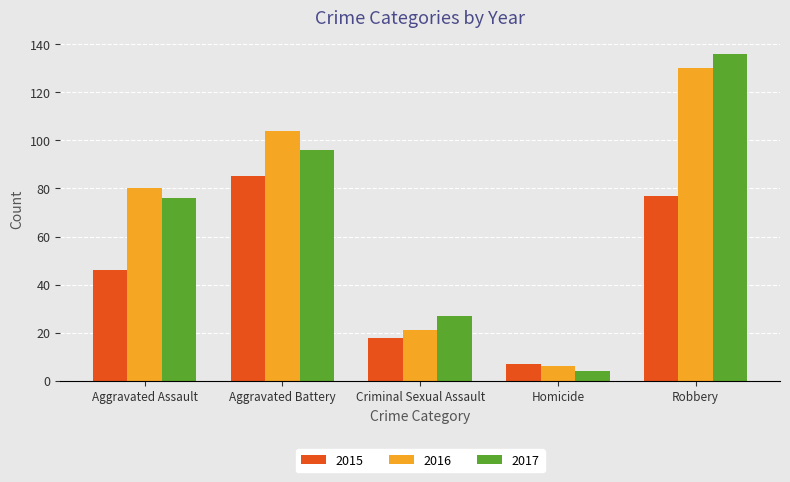

Reading left to right, extract all data points from this chart.

2015: 46	85	18	7	77
2016: 80	104	21	6	130
2017: 76	96	27	4	136